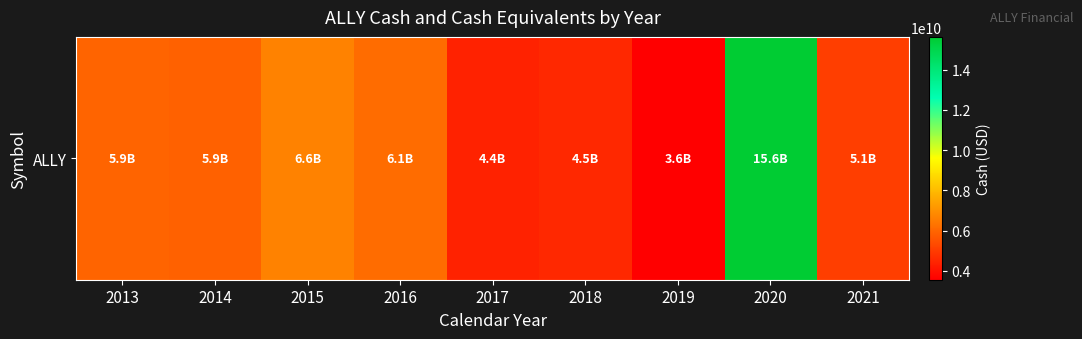

Rank the categories by value from highest to lowest.

2020, 2015, 2016, 2013, 2014, 2021, 2018, 2017, 2019